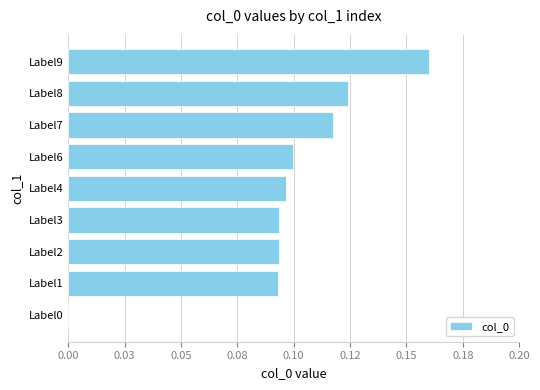

Are the bars grouped side by side (vs. stacked)?

No